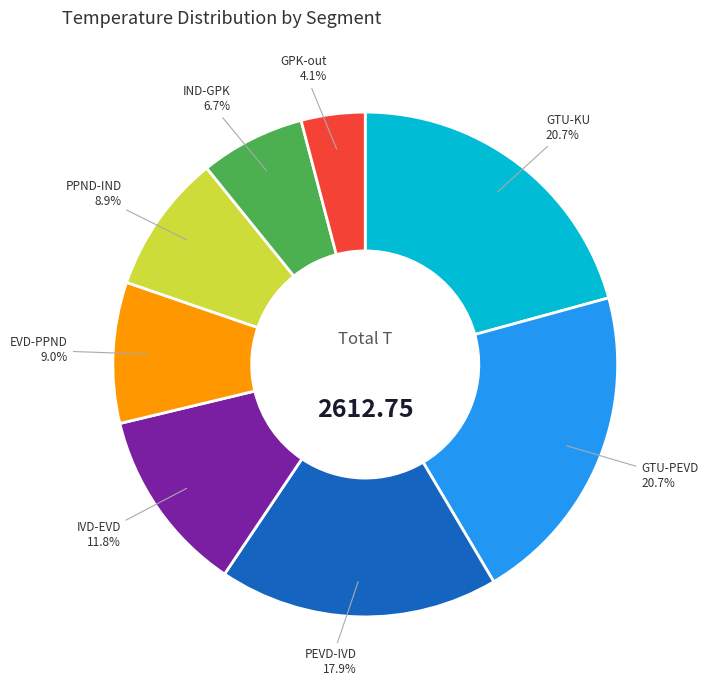

Is the sum of EVD-PPND and GTU-KU greater than half?

No